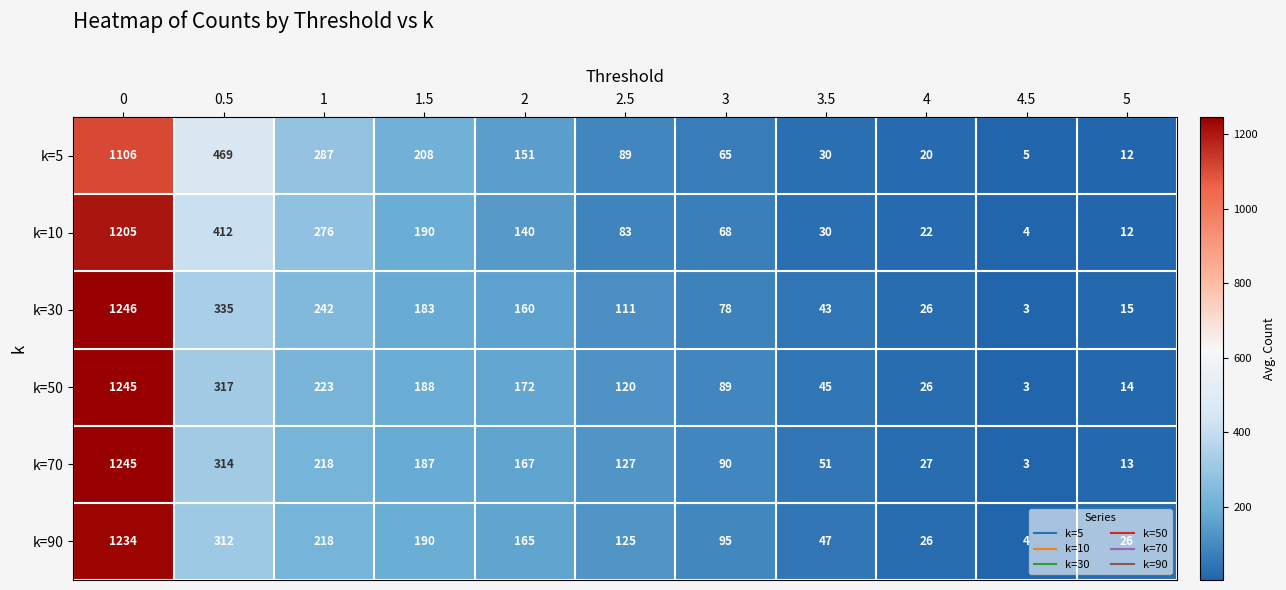

What is the difference between the highest and lowest values at 5?

14